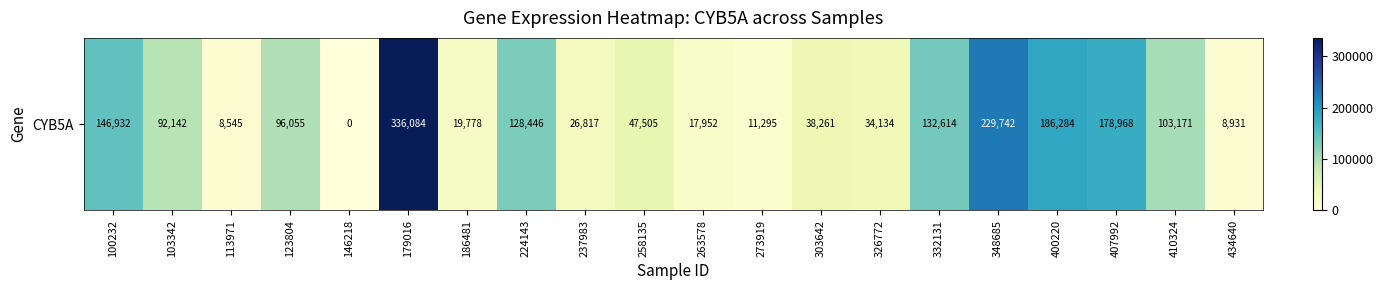

List the labels in order of value, largest first.

179016, 348685, 400220, 407992, 100232, 332131, 224143, 410324, 123804, 103342, 258135, 303642, 326772, 237983, 186481, 263578, 273919, 434640, 113971, 146218